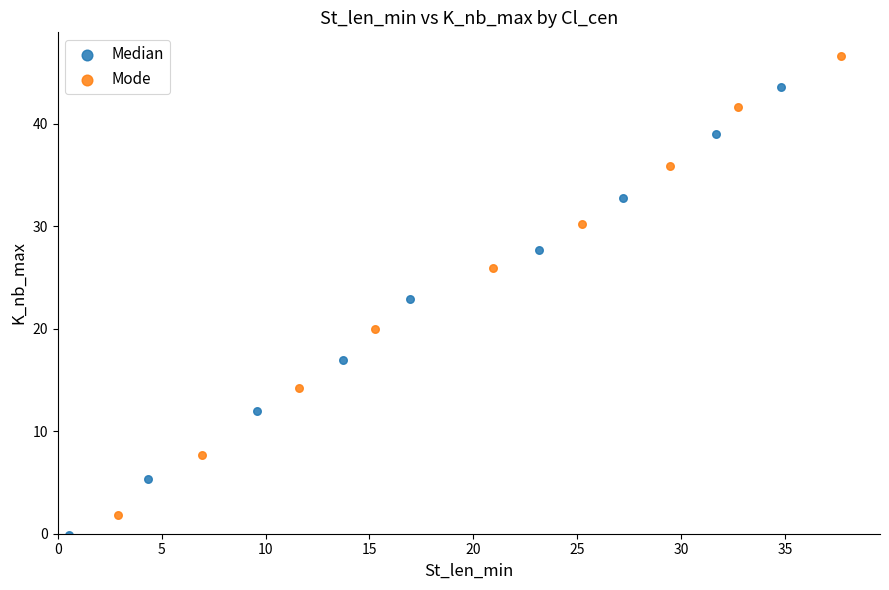

Which series reaches the minimum Y coordinate?

Median